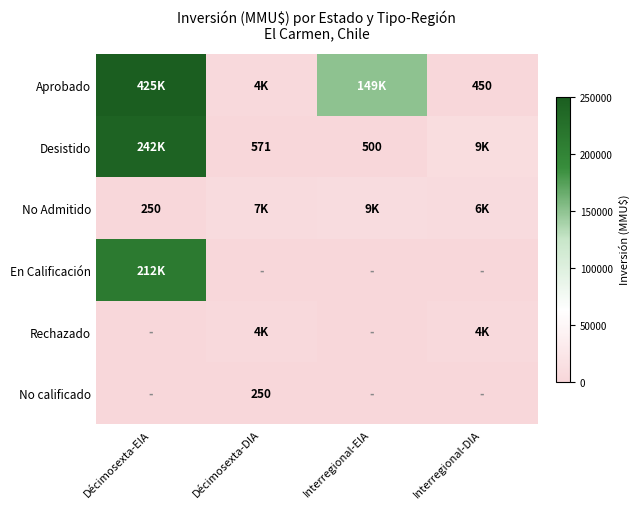

Is it true that Desistido equals 500 at Interregional-EIA?

True